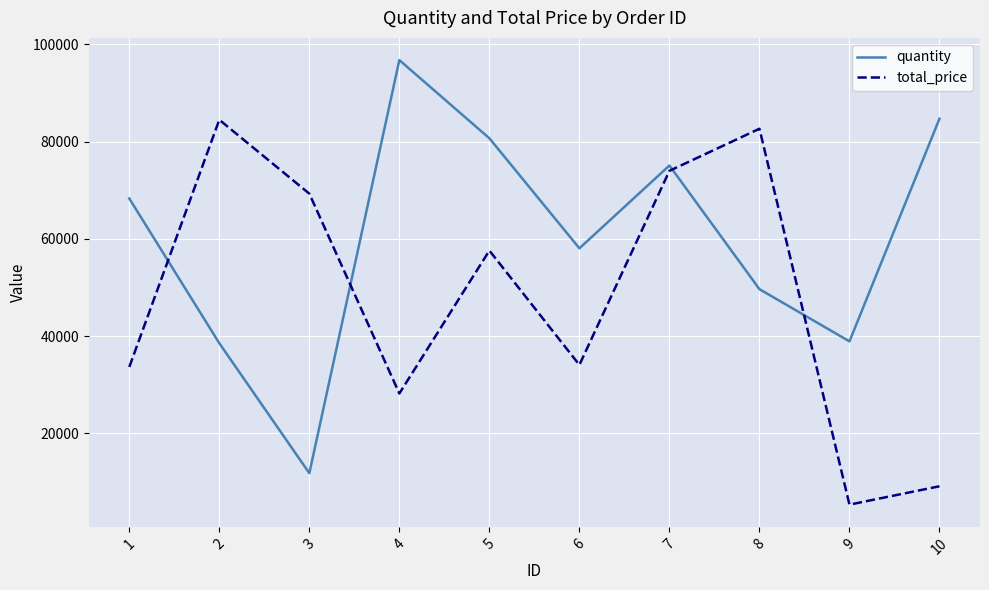

Rank the series at 3 from lowest to highest value.

quantity, total_price